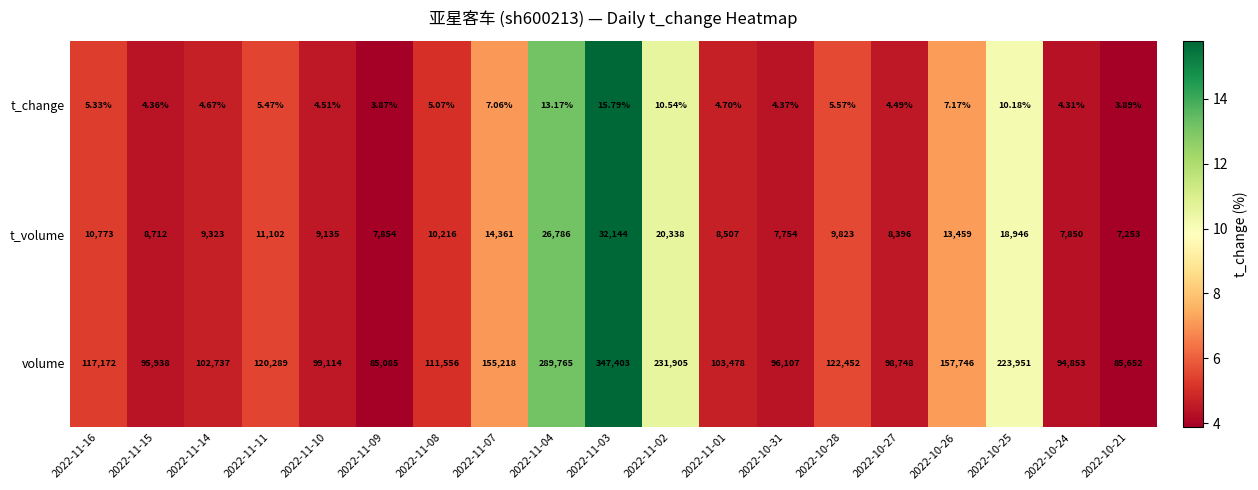

How many distinct data groups are displayed?

3